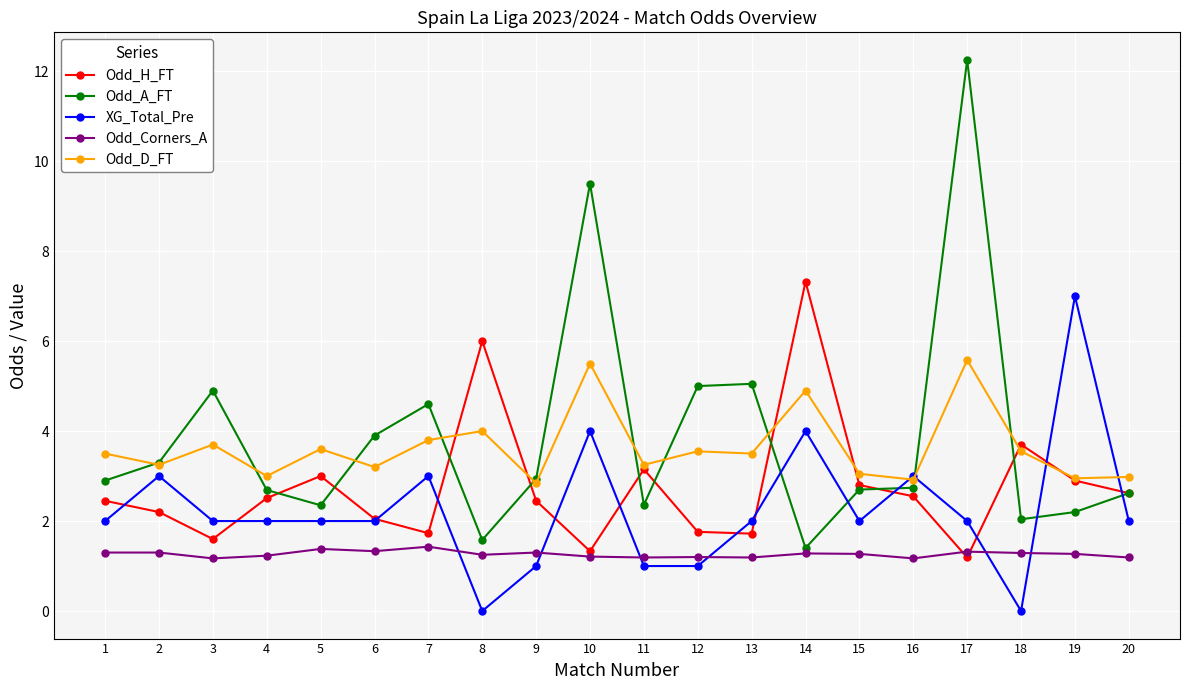

What is the difference between the highest and lowest values at 17?

11.1